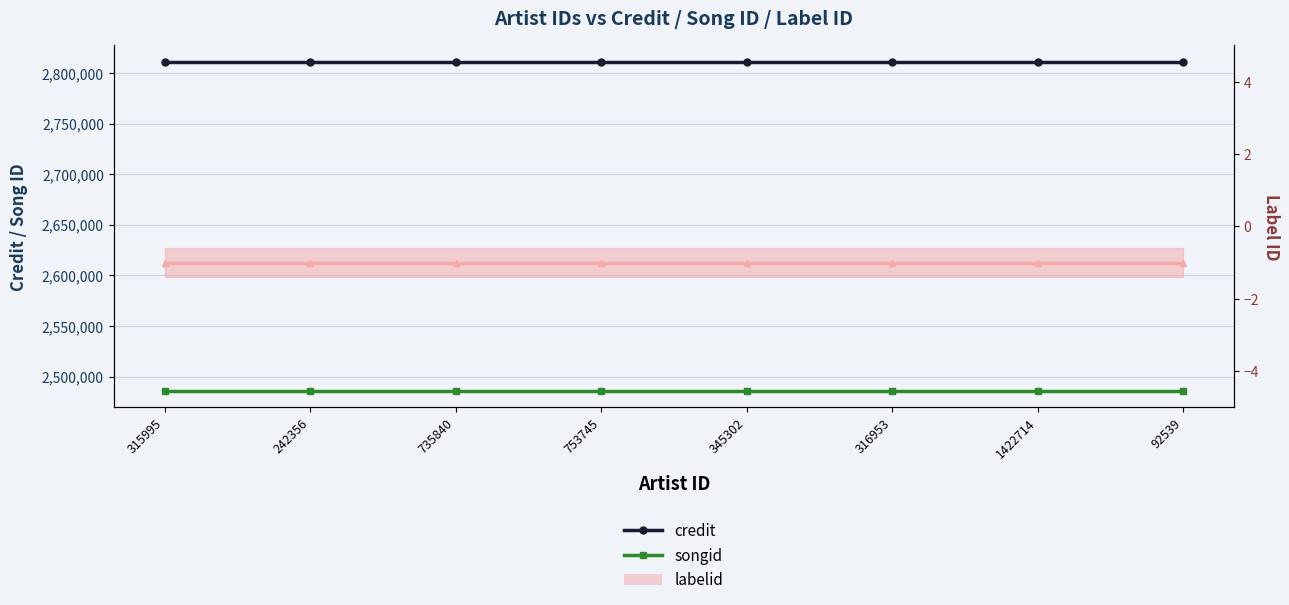

Is it true that songid equals 4029596 at 242356?

False